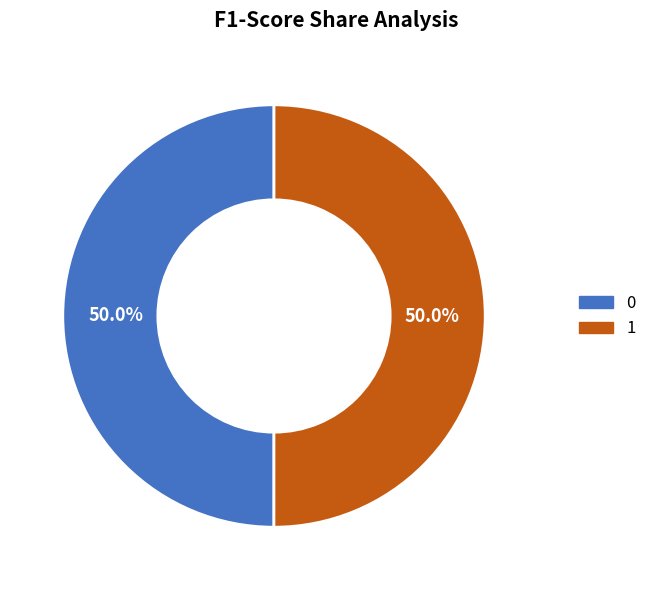

To the nearest percent, what portion does 1 represent?

50%